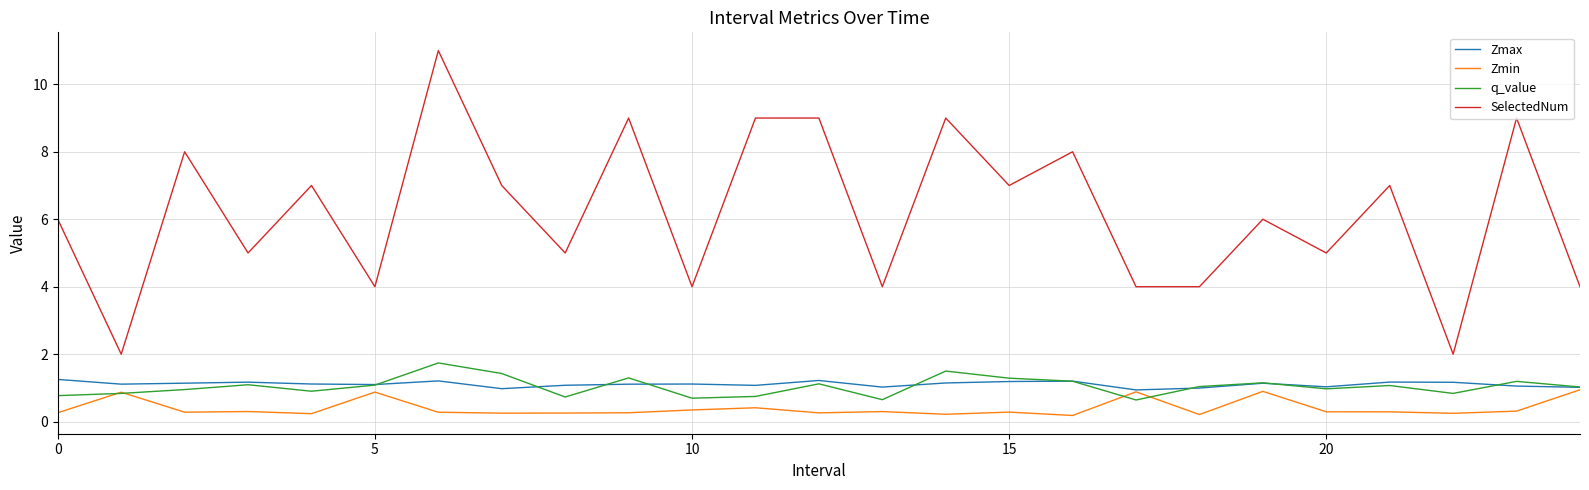

How many lines are shown in the chart?

4